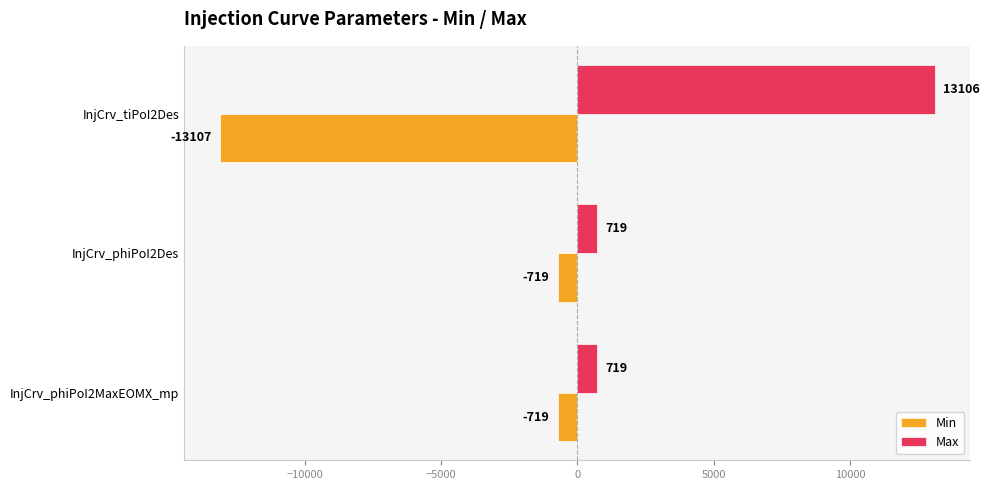

At InjCrv_tiPoI2Des, list the series in order from smallest to largest.

Min, Max